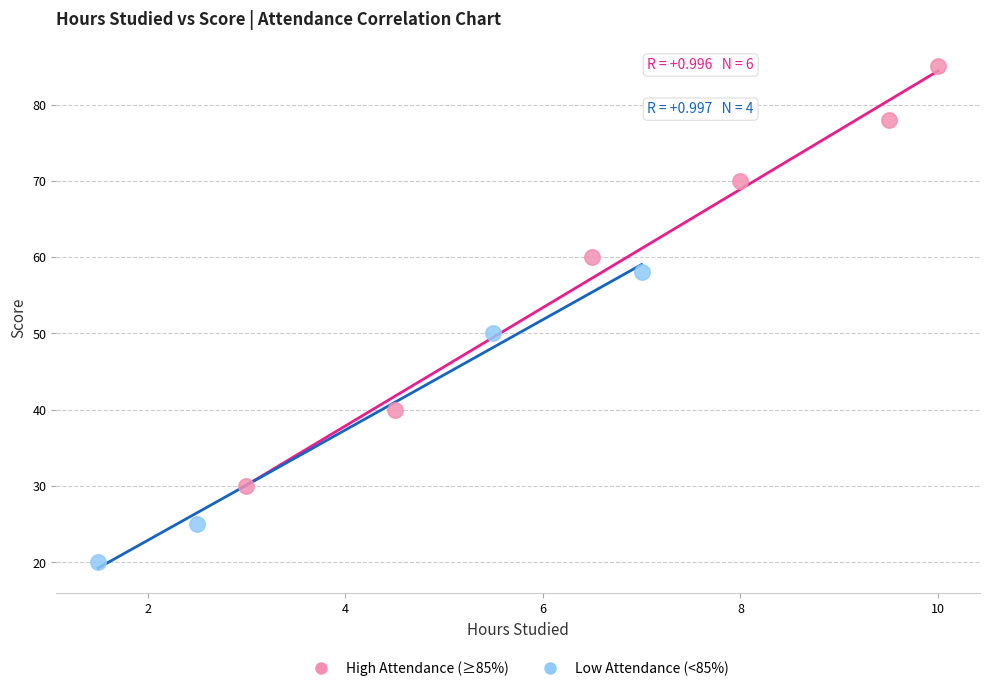

Which series has the widest spread of Y values?

High Attendance (≥85%)